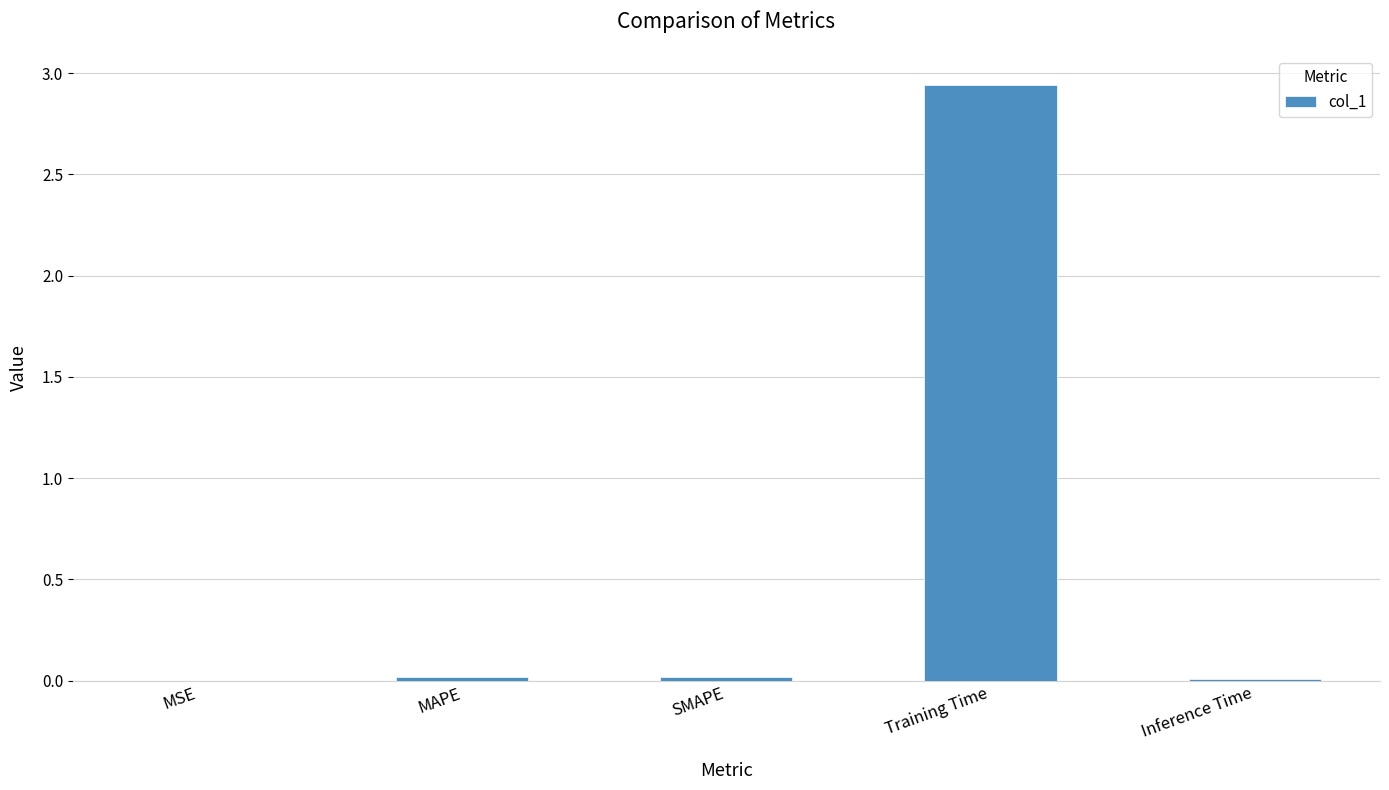

The value at SMAPE is 0.0. True or false?

True